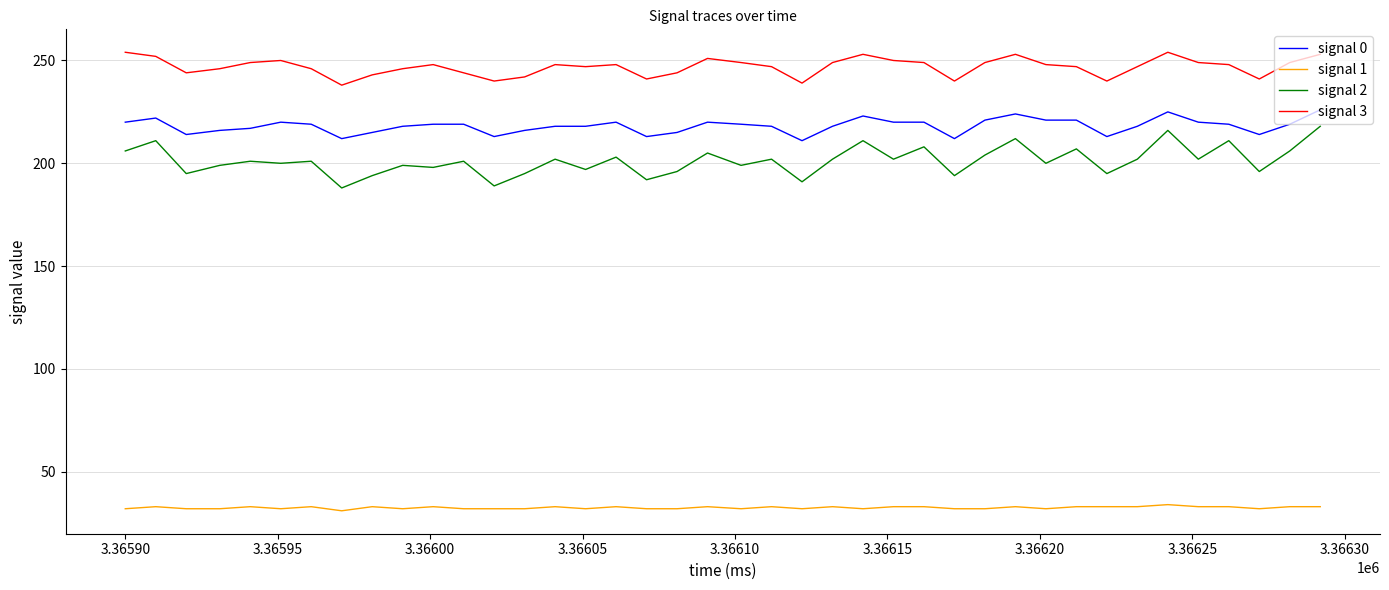

Which series has the largest total across all categories?

signal 3